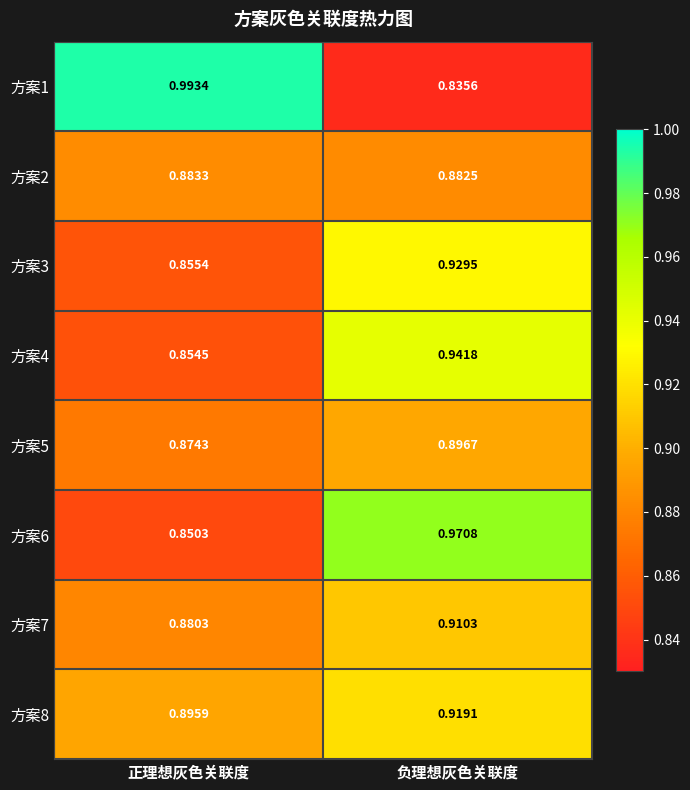

Which series has the widest spread of values?

方案1